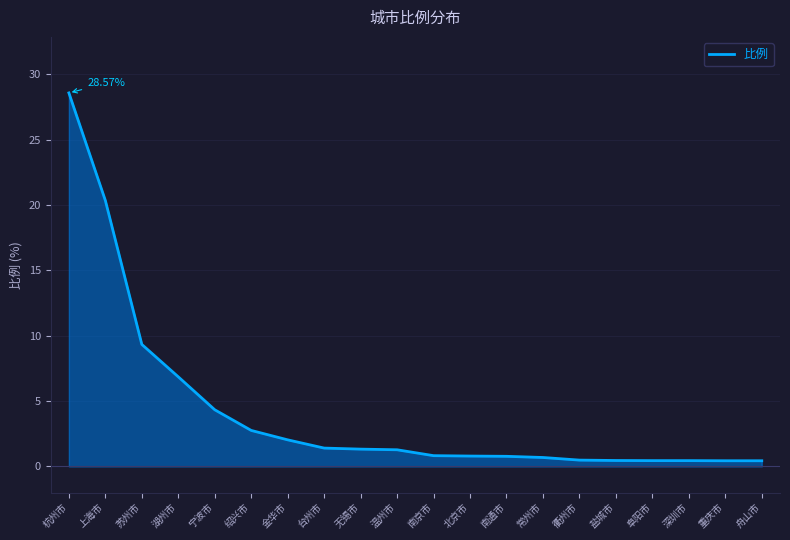

Where is the data nearest to the value 14?

苏州市